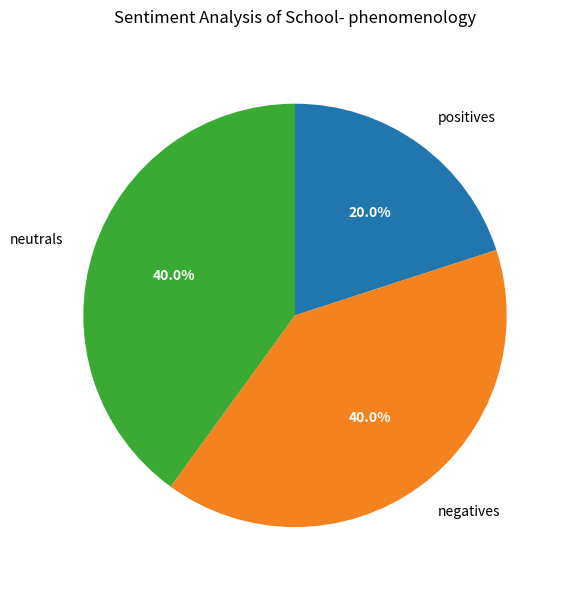

To the nearest percent, what is the average slice percentage?

33%